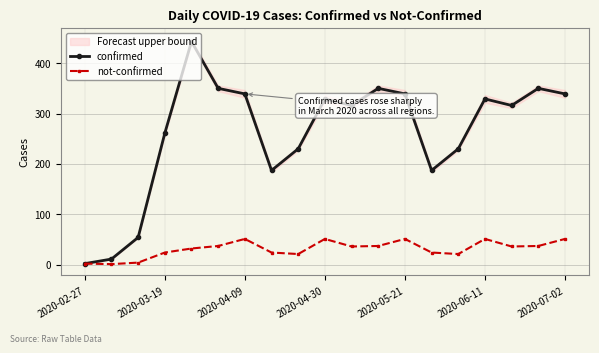

True or false: not-confirmed has more than 0 interior local peaks.

True